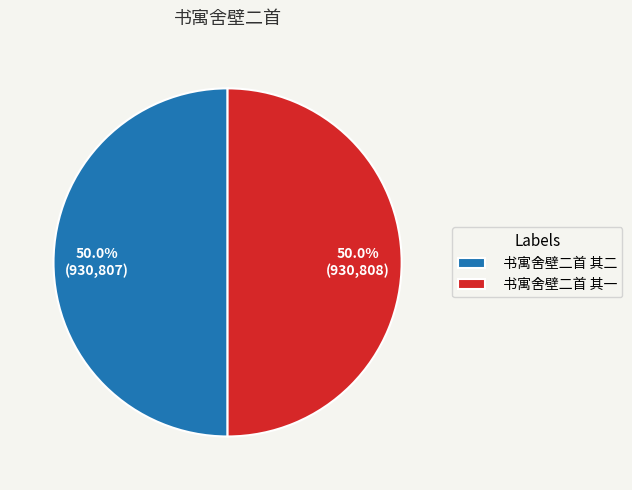

How many segments does this pie chart have?

2